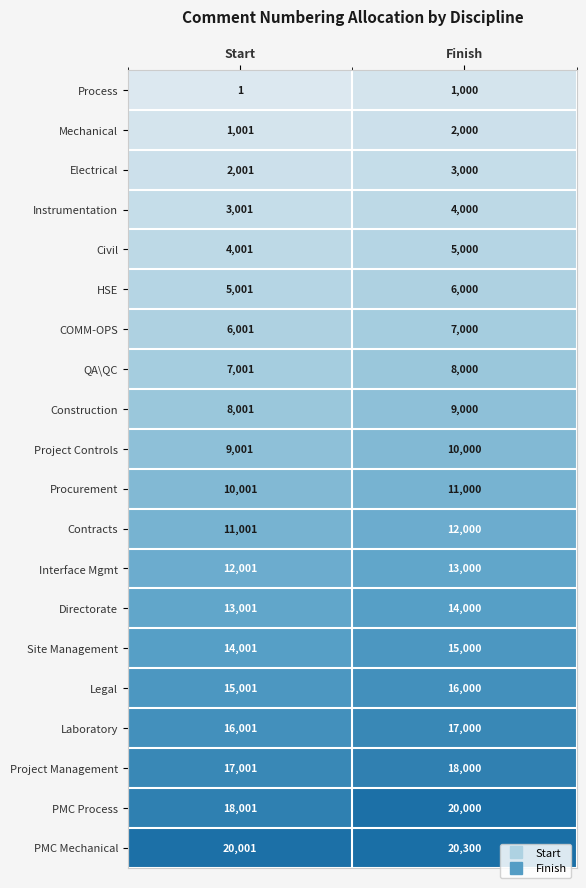

Which category has the lowest value across all series?

Start